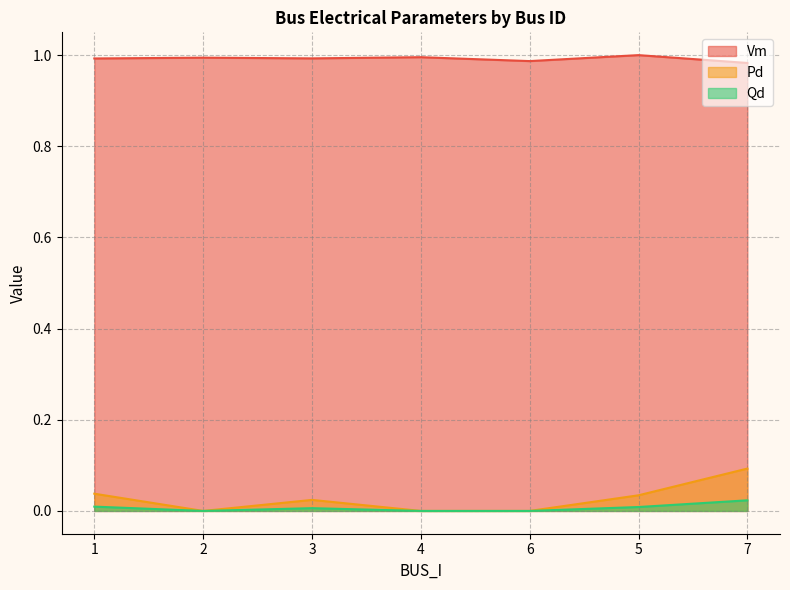

Between 1 and 5, which series saw the biggest shift?

Vm